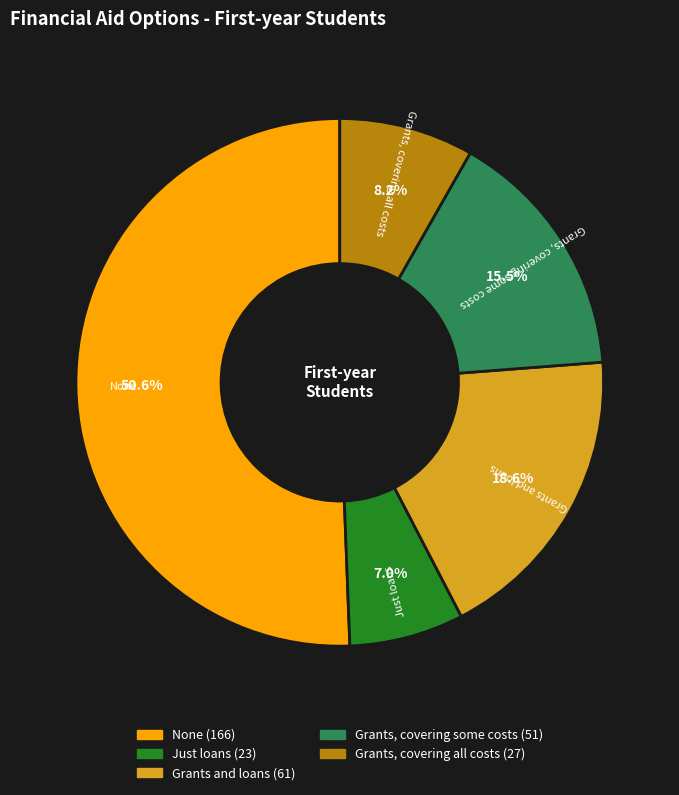

How many slices are in this pie chart?

5